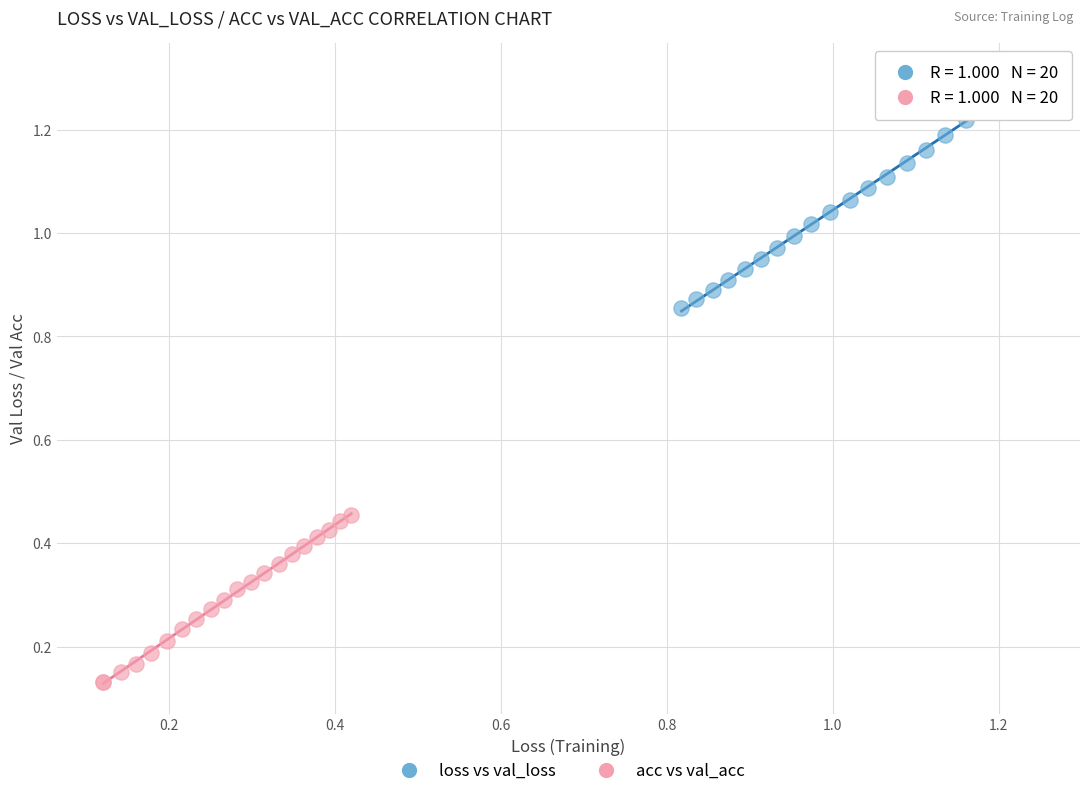

Which series contains the highest Y value?

loss vs val_loss